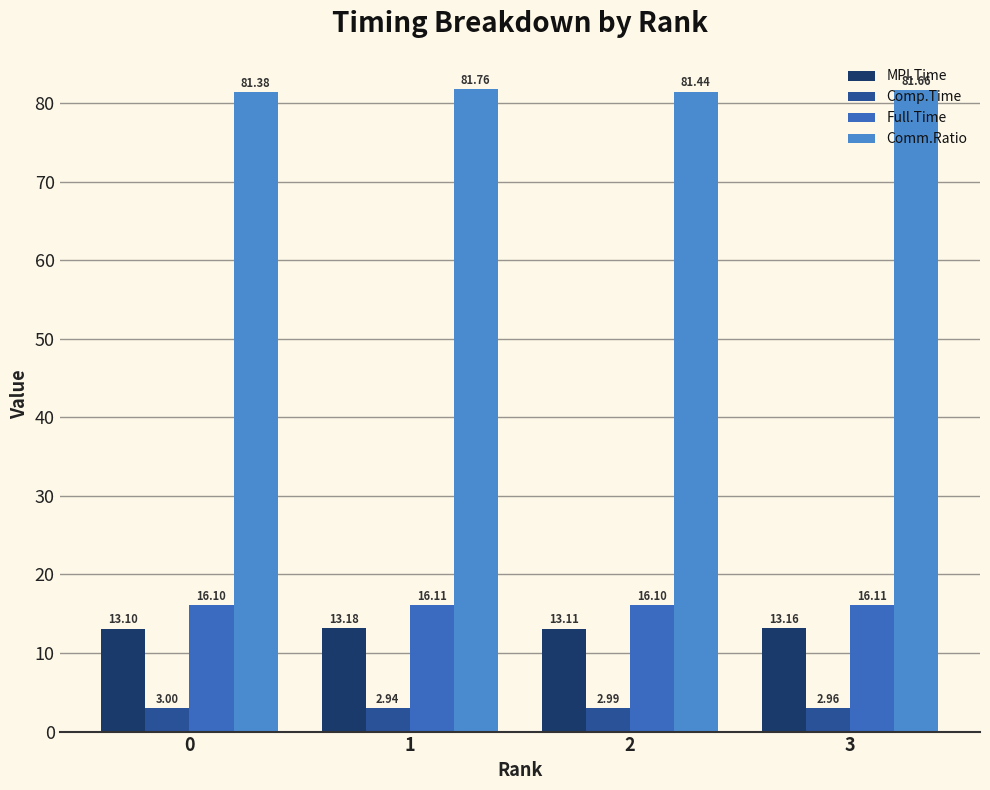

How many data points does each series have?

4